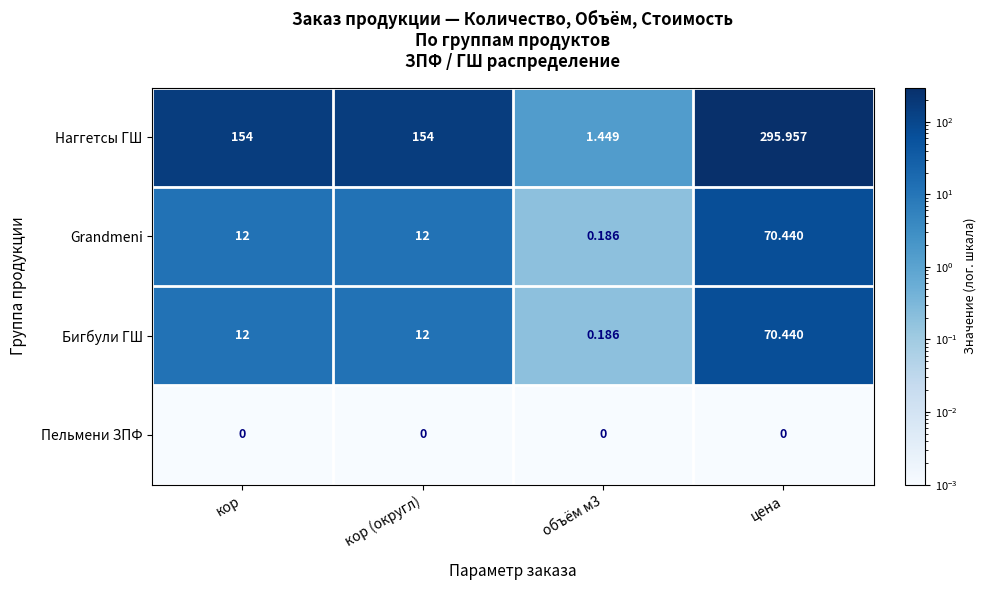

Which series has the largest total across all categories?

Наггетсы ГШ